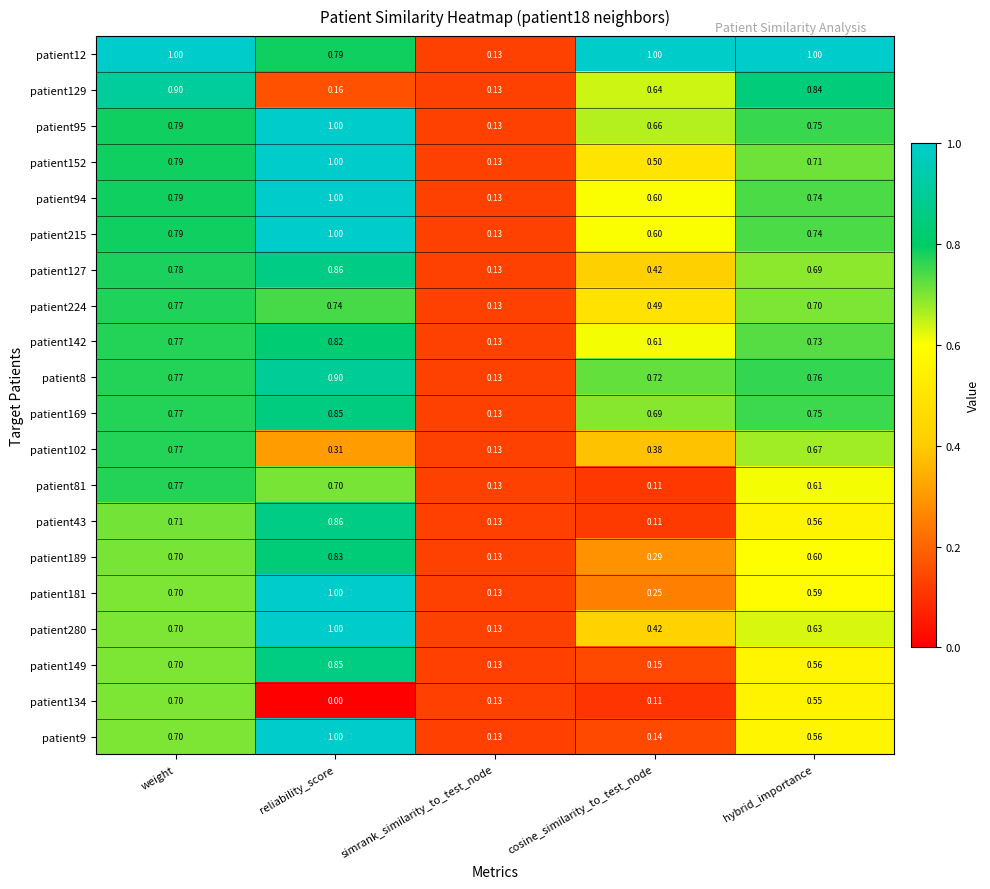

At which category is the sum across all series the highest?

reliability_score